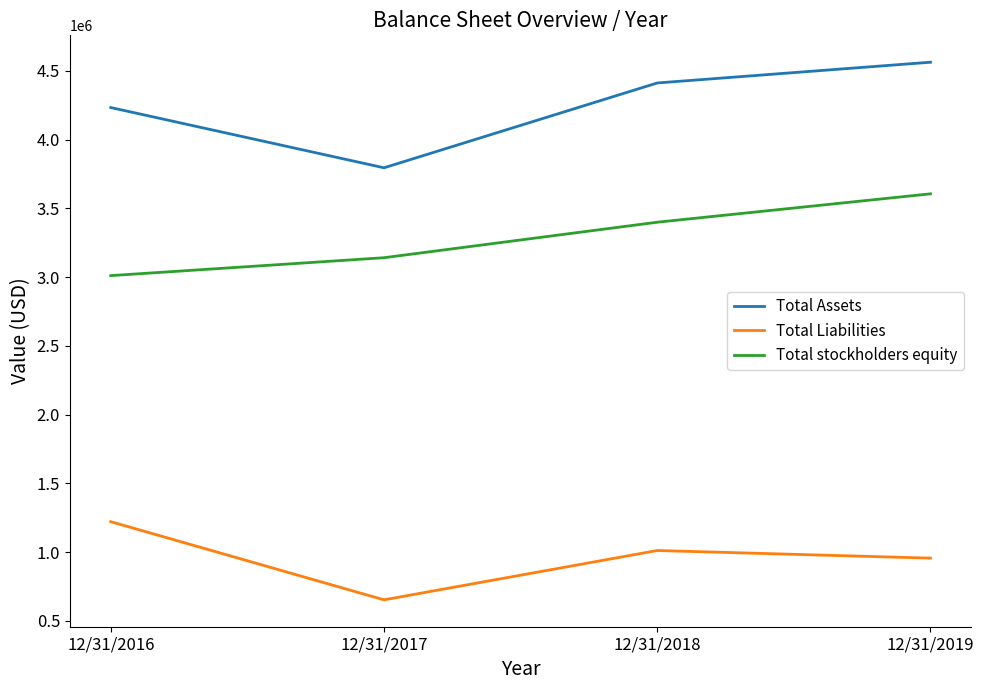

Rank the series at 12/31/2016 from highest to lowest value.

Total Assets, Total stockholders equity, Total Liabilities